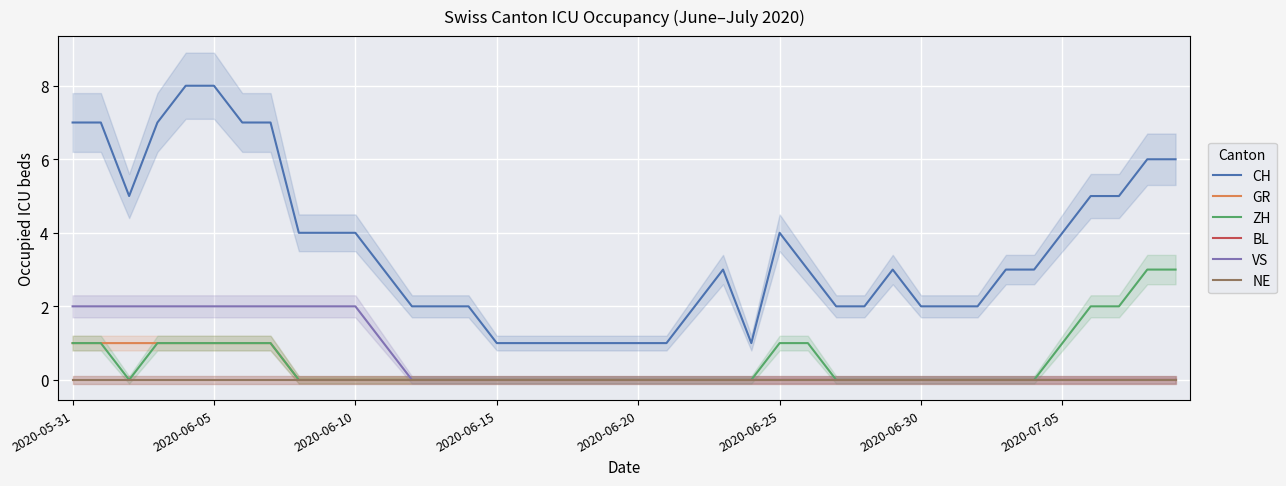

What is the label of the 12th point from the left?

11